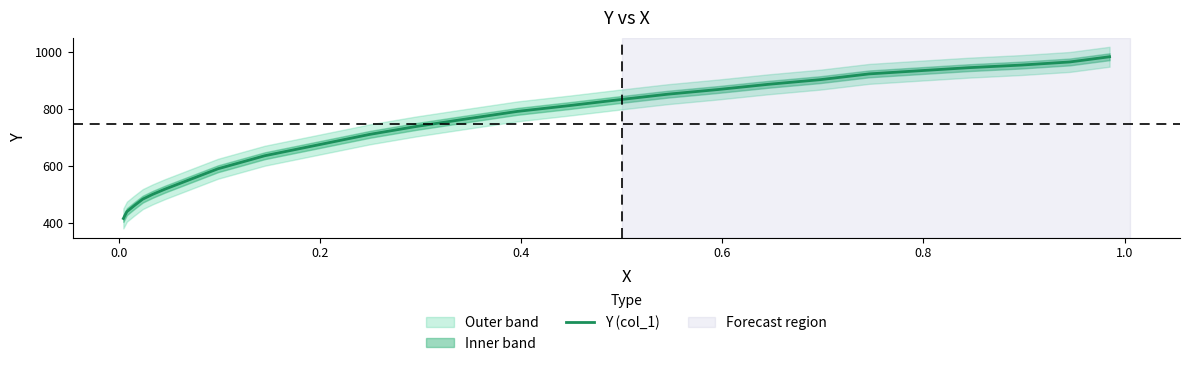

What is the sum of all values?

17916.9